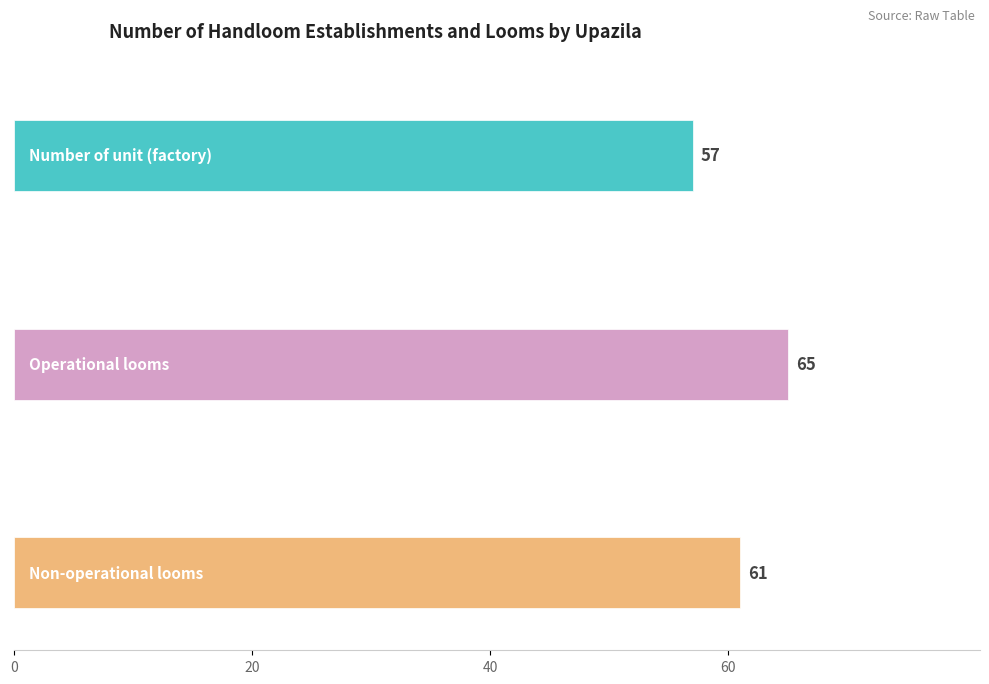

What is the difference between the highest and lowest values at Kurigram Sadar?

8